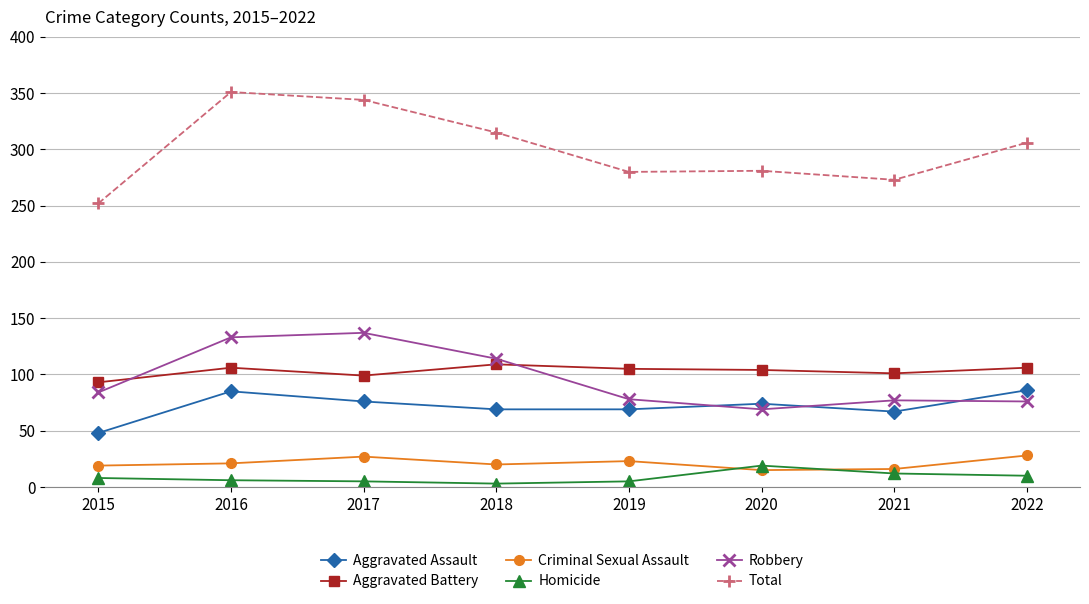

What is the value of the Aggravated Battery point at the 1st from the left?

93